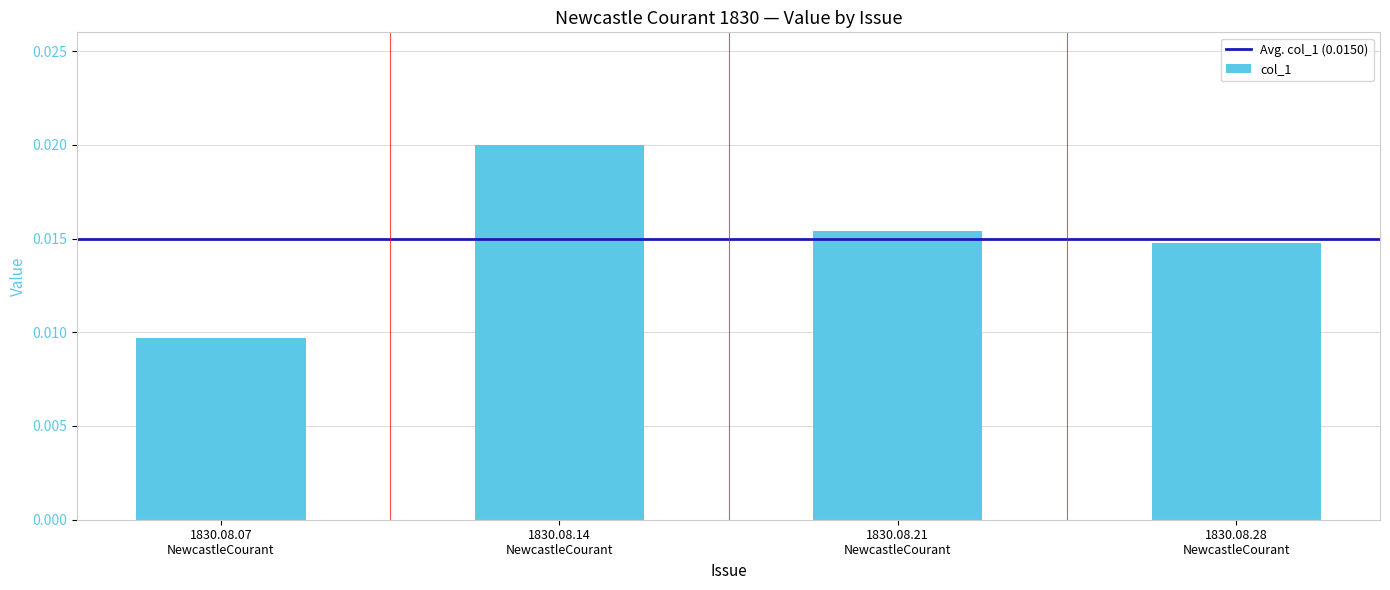

Rank the categories by value from highest to lowest.

1830.08.14
NewcastleCourant, 1830.08.21
NewcastleCourant, 1830.08.28
NewcastleCourant, 1830.08.07
NewcastleCourant